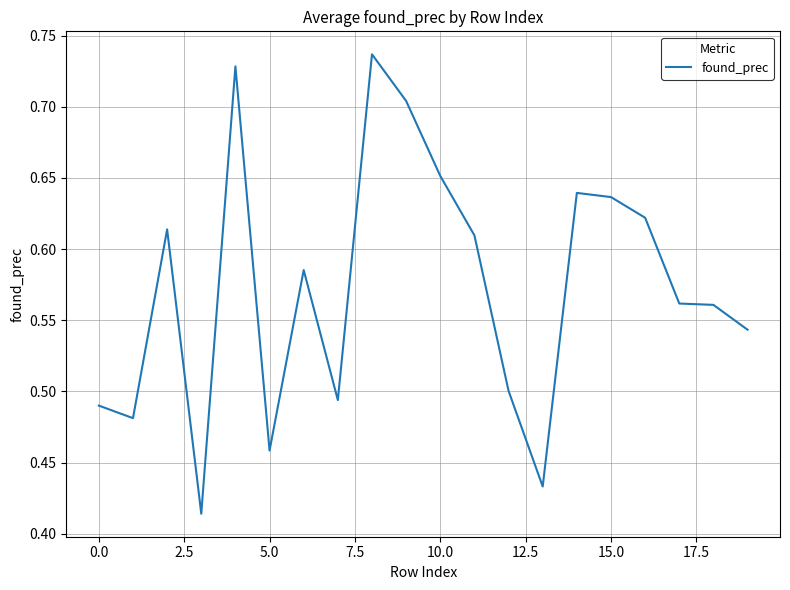

What is the difference between the maximum and minimum values?

0.3